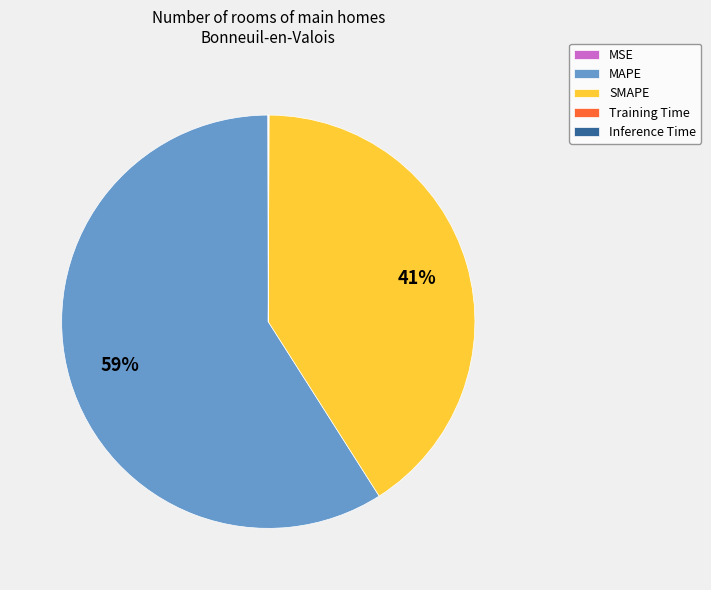

Do SMAPE and MAPE together represent more than half of the pie?

Yes